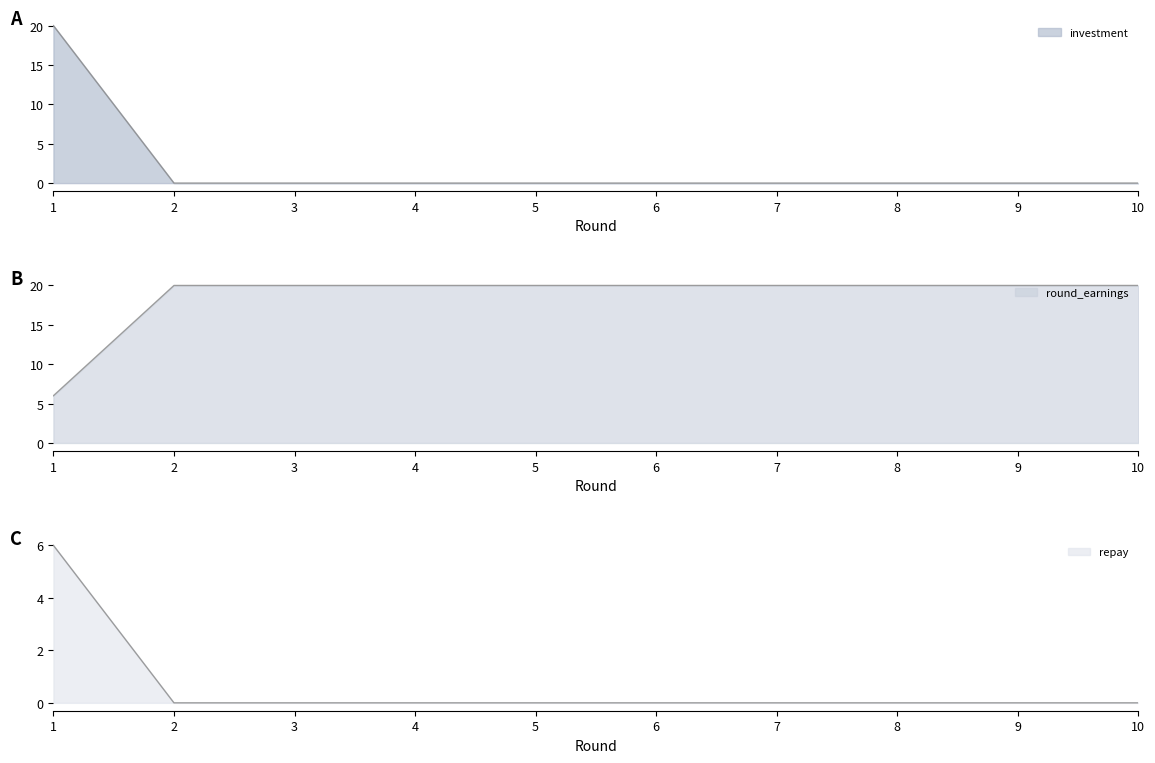

True or false: repay and round_earnings intersect in this chart.

False